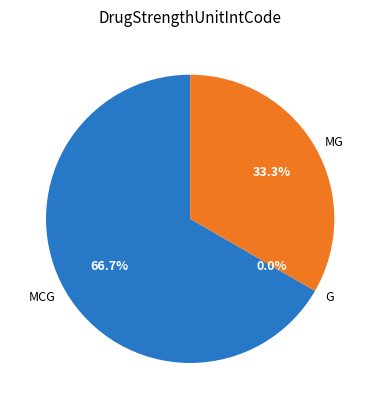

What is the majority slice?

MCG